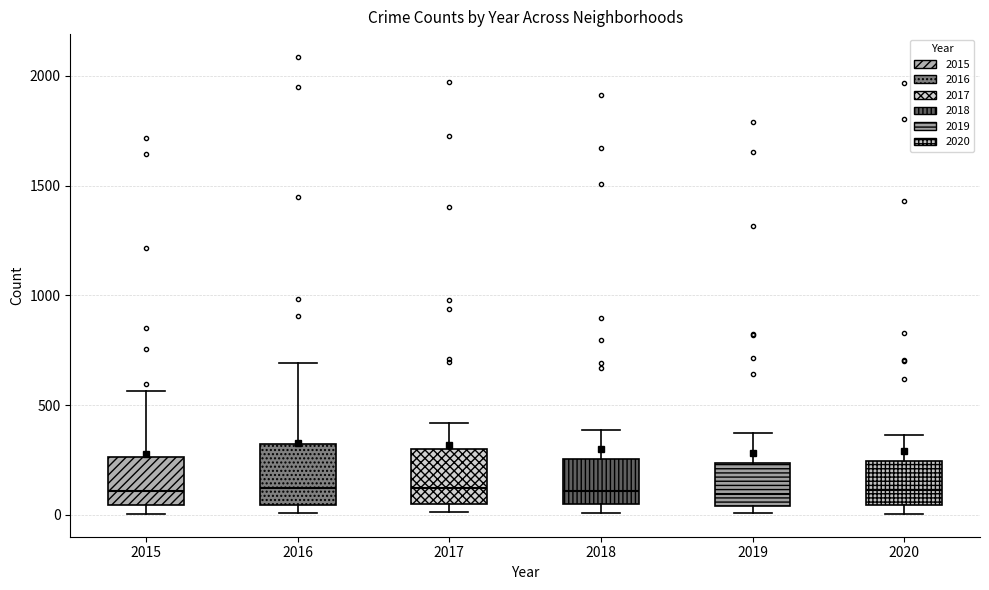

Where does the upper whisker of the box at x = 2017 end on the y-axis? The values are not printed on the chart, so give them approximately, as read against the axis.

400